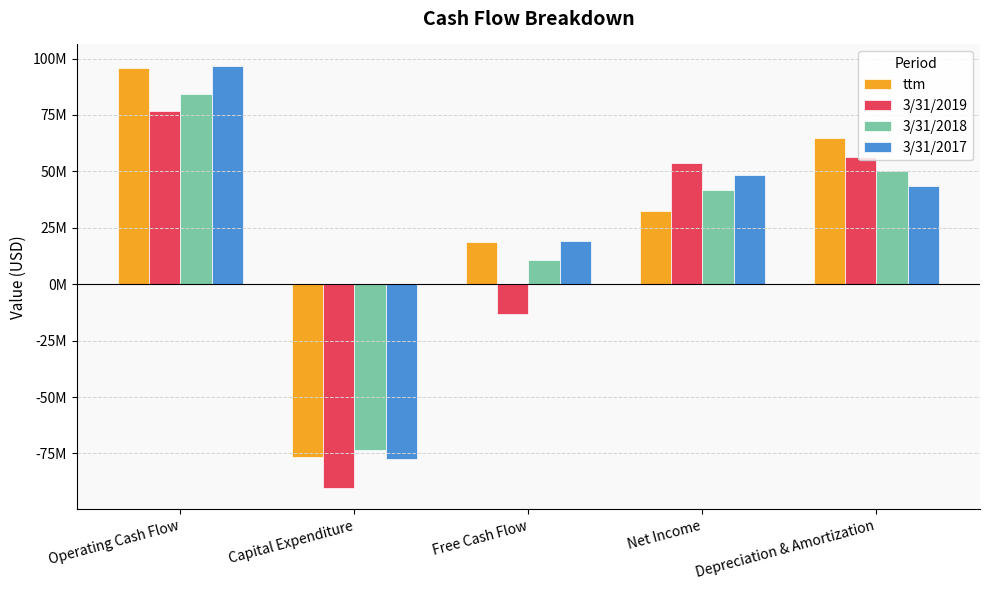

Reading right to left, transcribe all the data shown in this chart.

ttm: Depreciation & Amortization=64869000	Net Income=32323000	Free Cash Flow=18862000	Capital Expenditure=-76792000	Operating Cash Flow=95654000
3/31/2019: Depreciation & Amortization=56137000	Net Income=53710000	Free Cash Flow=-13342000	Capital Expenditure=-90303000	Operating Cash Flow=76961000
3/31/2018: Depreciation & Amortization=49993000	Net Income=41836000	Free Cash Flow=10674000	Capital Expenditure=-73605000	Operating Cash Flow=84279000
3/31/2017: Depreciation & Amortization=43679000	Net Income=48320000	Free Cash Flow=19337000	Capital Expenditure=-77536000	Operating Cash Flow=96873000